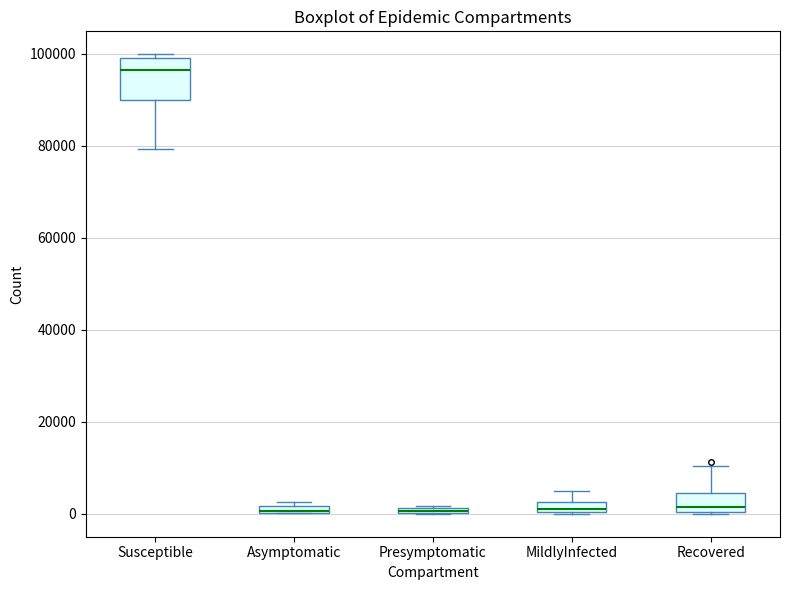

Which box is the tallest, from its lower edge to its upper edge?

Susceptible